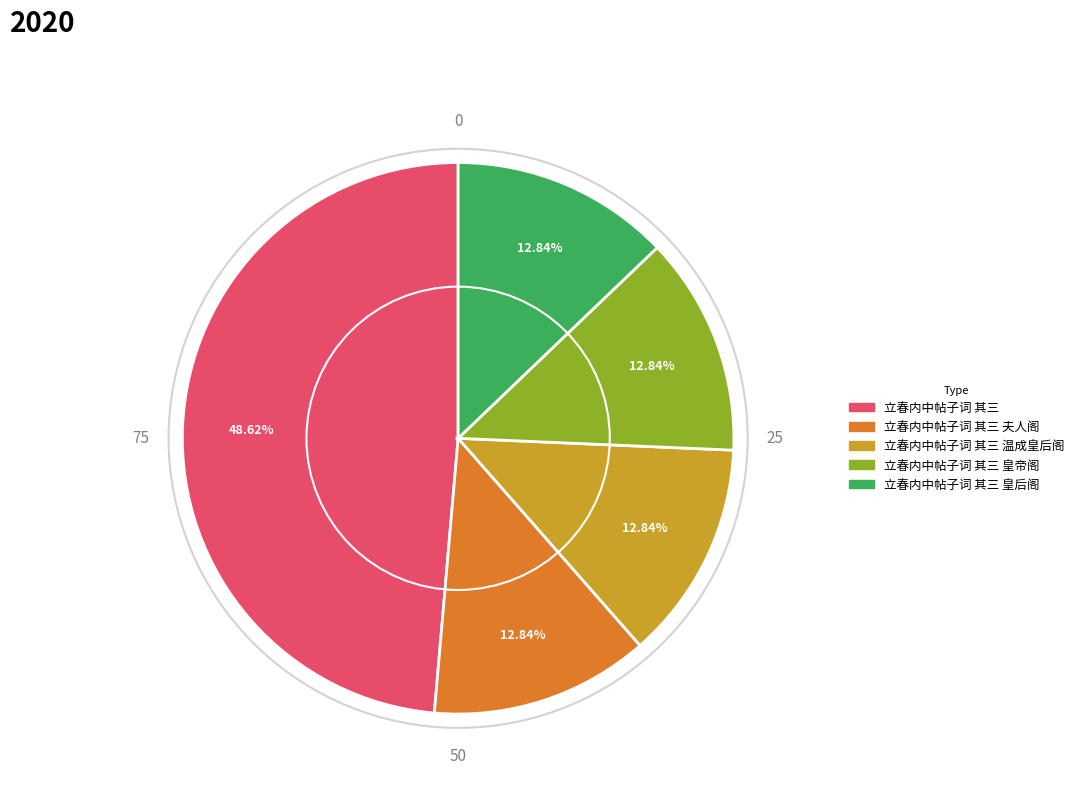

Is there any slice that represents more than half of the pie?

No